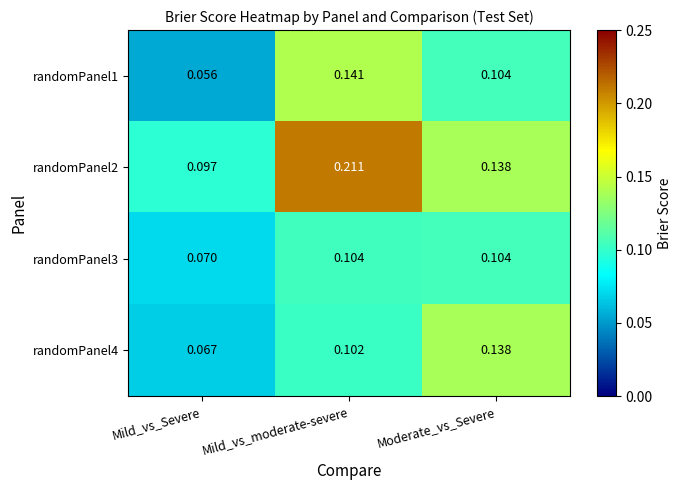

Which label corresponds to the smallest value in the chart?

Mild_vs_Severe